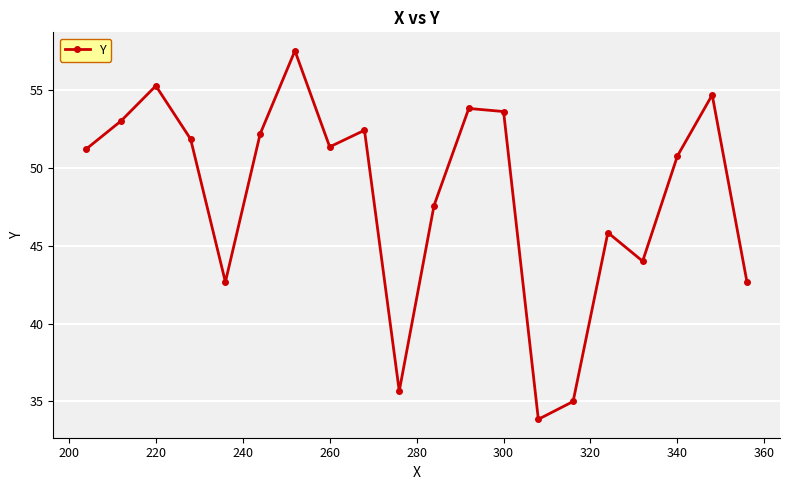

What is the minimum value shown in the chart?

33.9